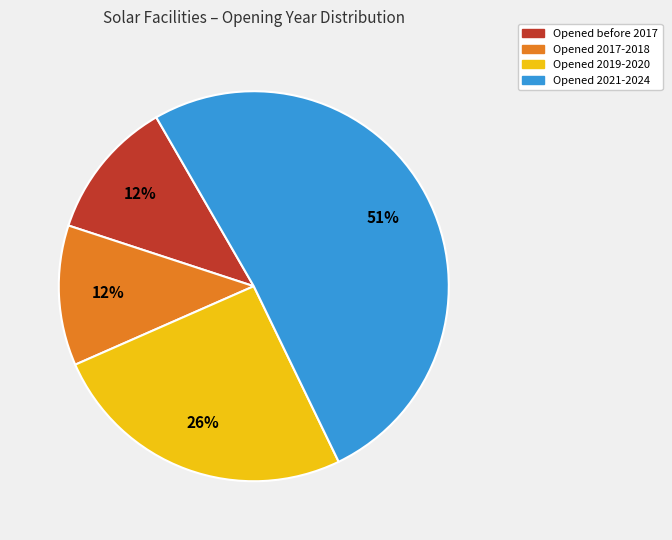

To the nearest percent, what is the average slice percentage?

25%